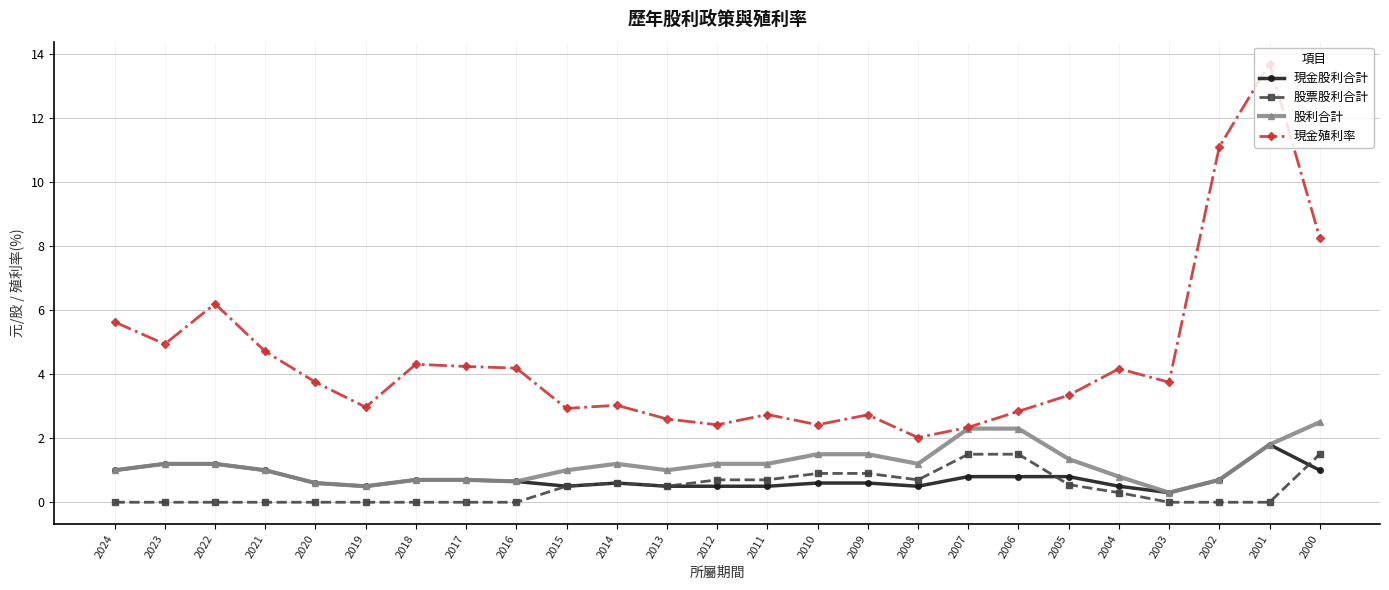

What is the sum of the 股票股利合計 values at 2010 and 2012?

1.6